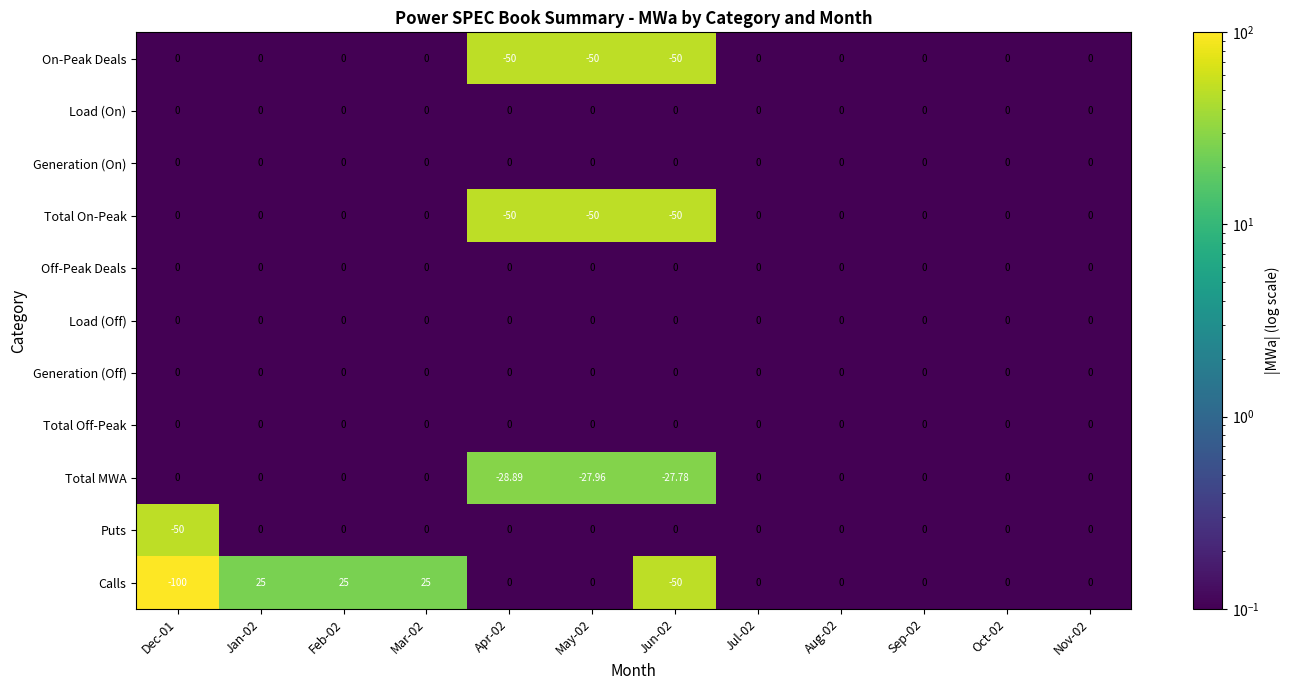

Which series has the widest spread of values?

Calls